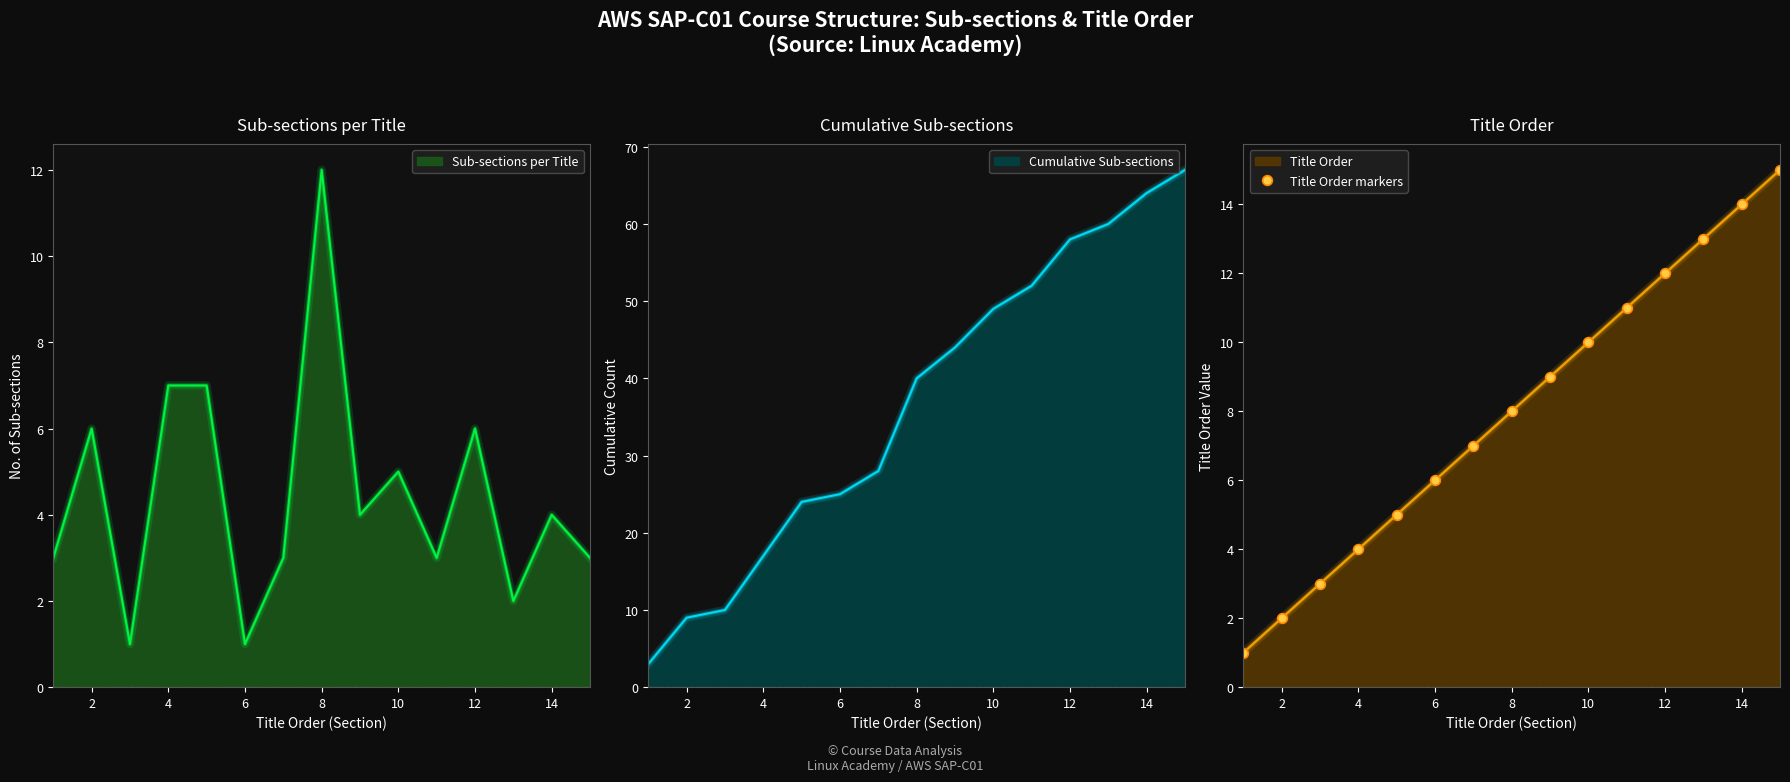

The value of Sub-sections per Title at 6 is 1. True or false?

True